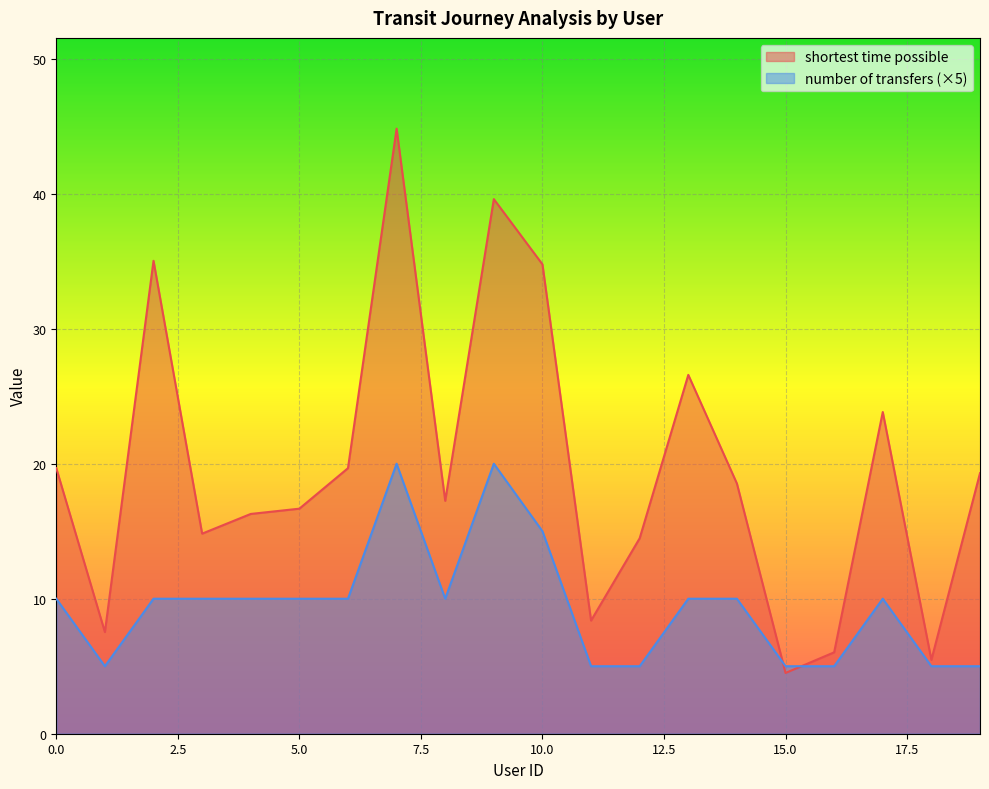

At which category is the sum across all series the highest?

7